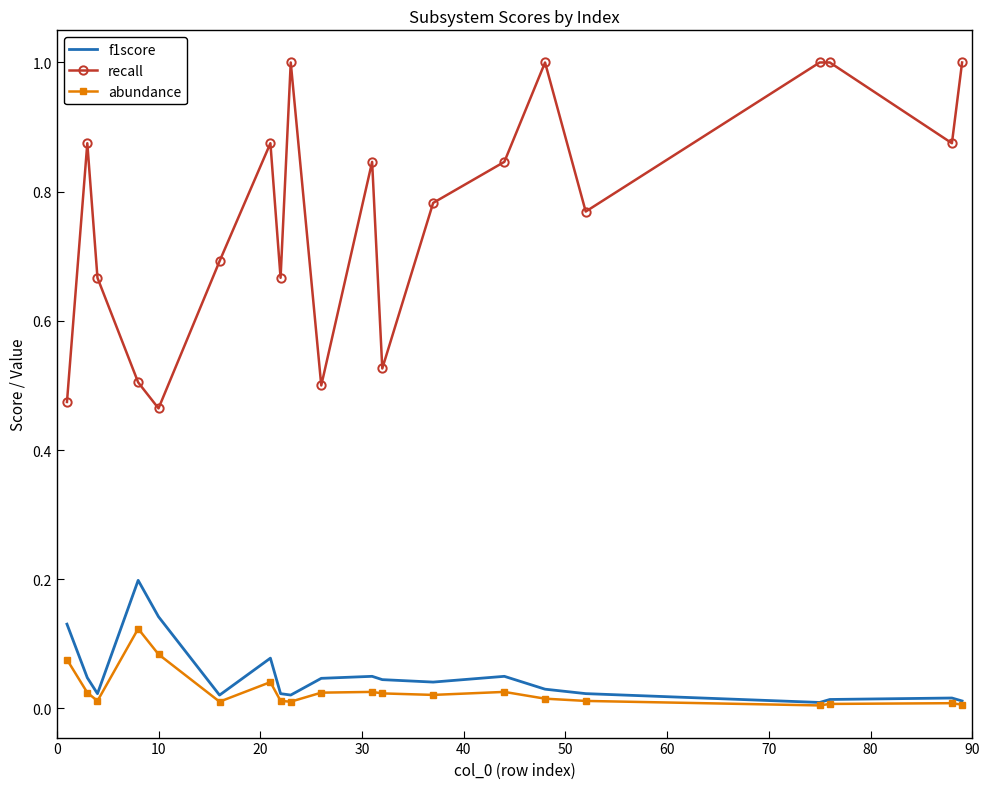

Which series has the largest total across all categories?

recall